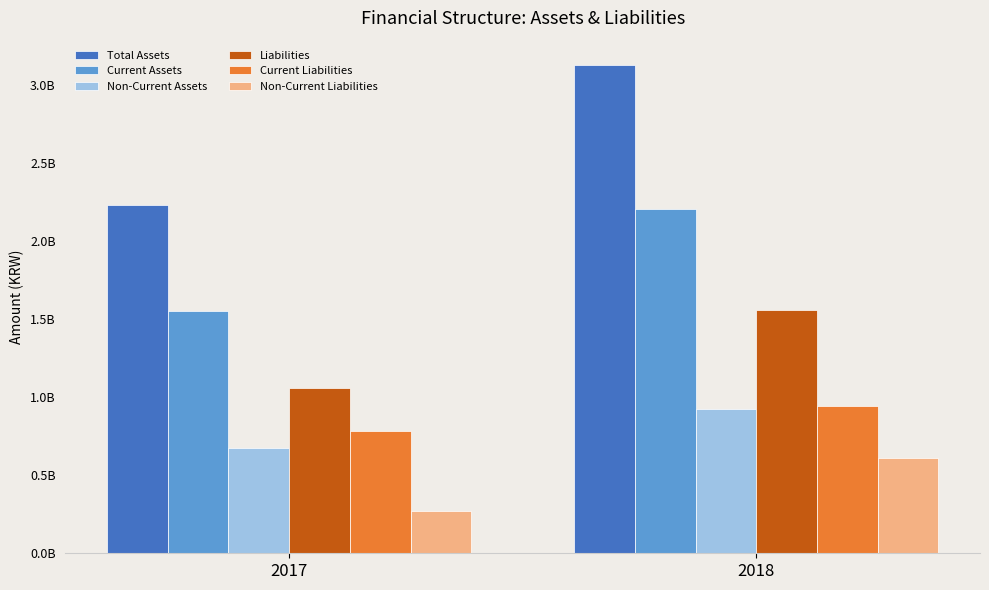

Are the bars horizontal?

No